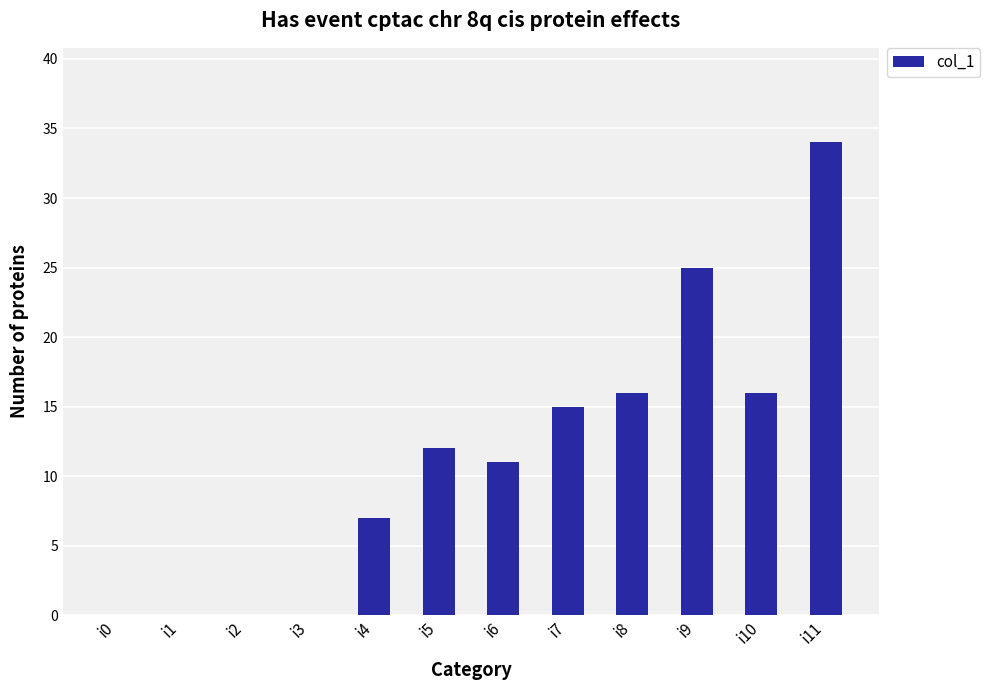

Which has a higher value, i5 or i4?

i5